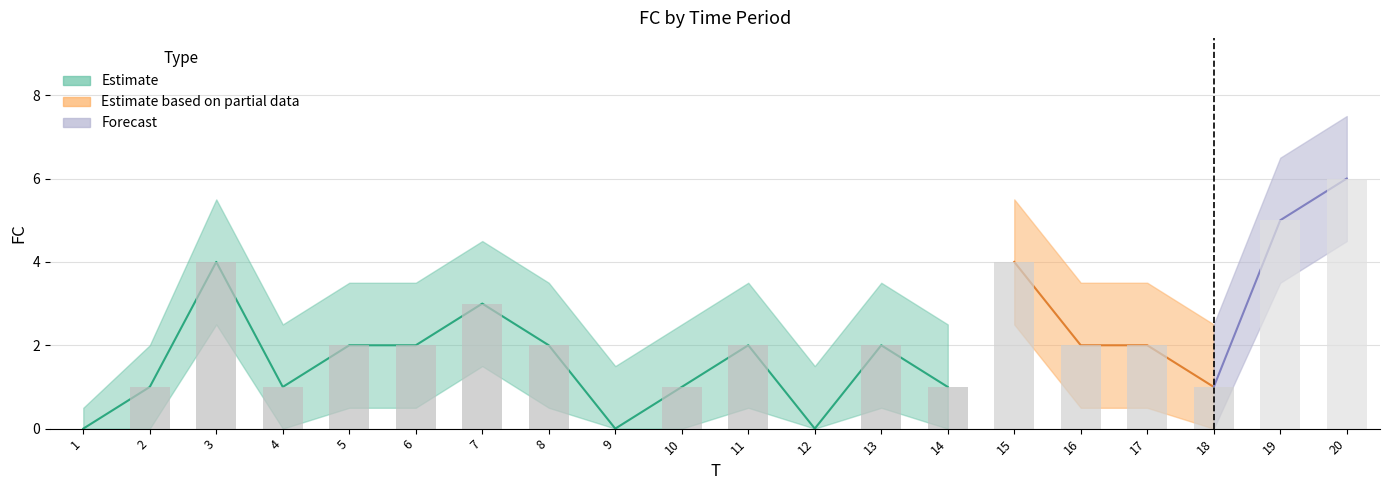

What is the spread (max minus min) of values at 2?

2.0